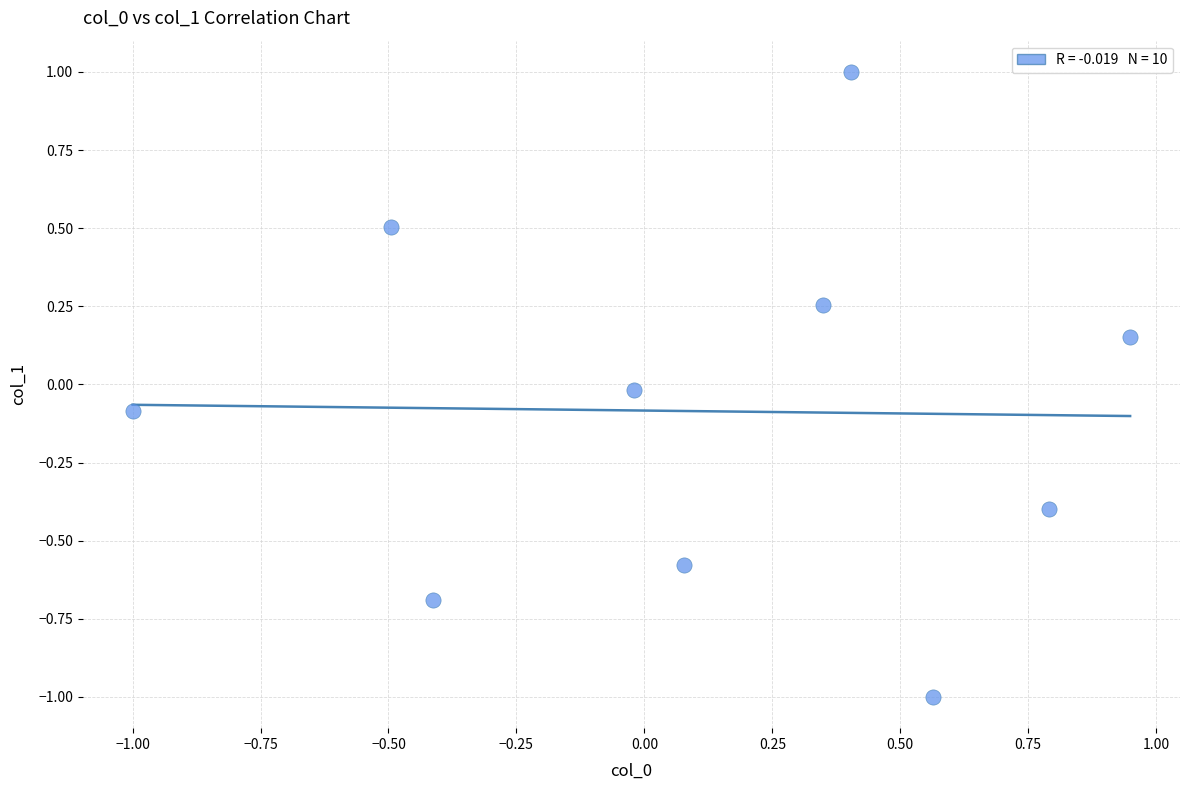

What is the range of Y values (max minus min)?

2.0